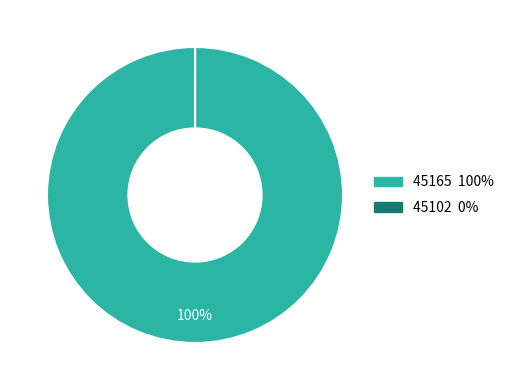

To the nearest percent, what is the difference between the largest and smallest slice percentages?

100%